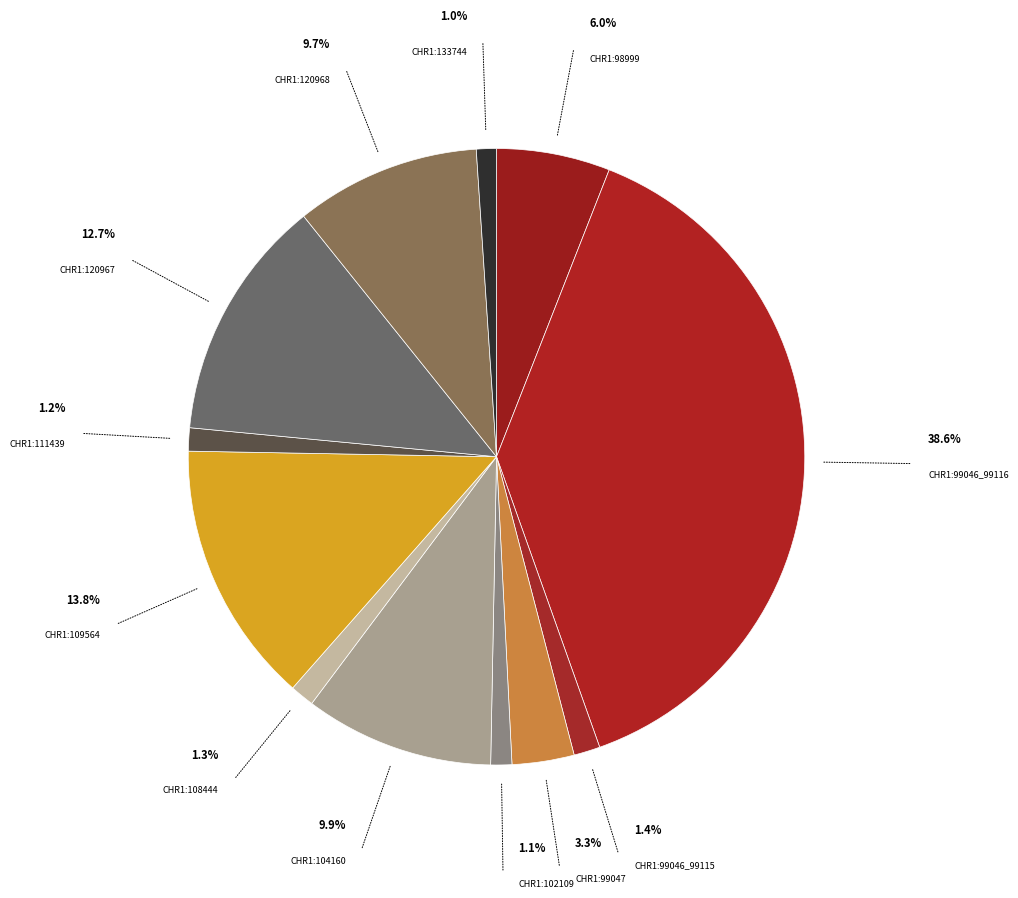

What is the largest slice in the pie chart?

chr1:99046_99116